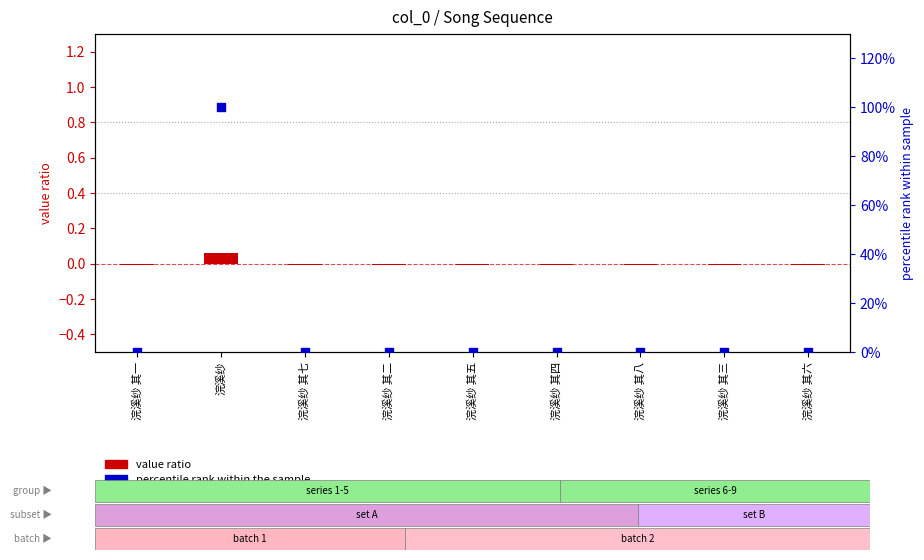

Which series has the widest spread of Y values?

percentile rank